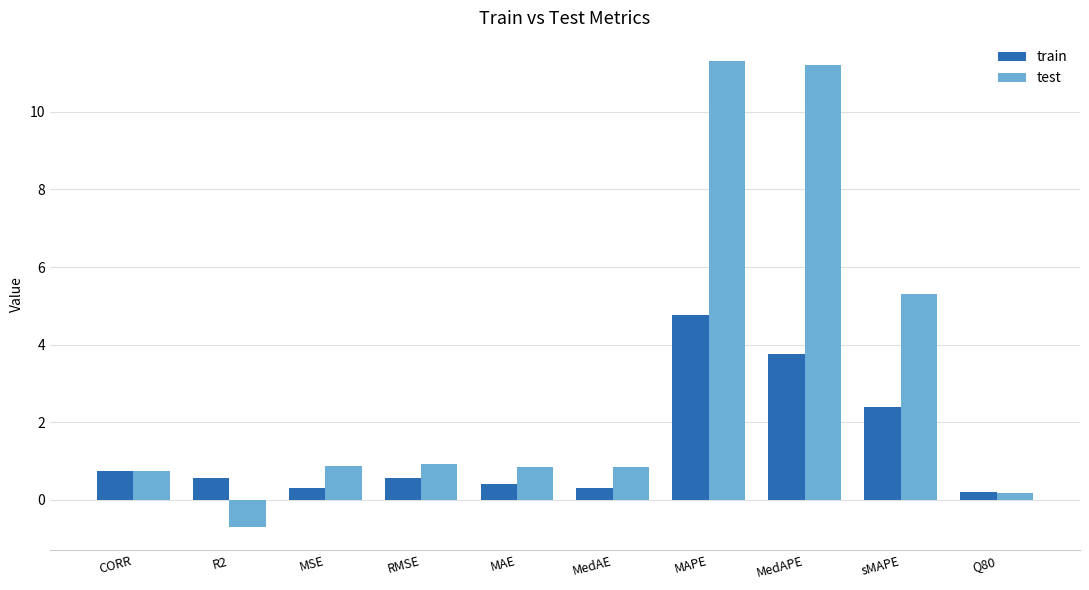

True or false: train has a value of 0.6 at RMSE.

True